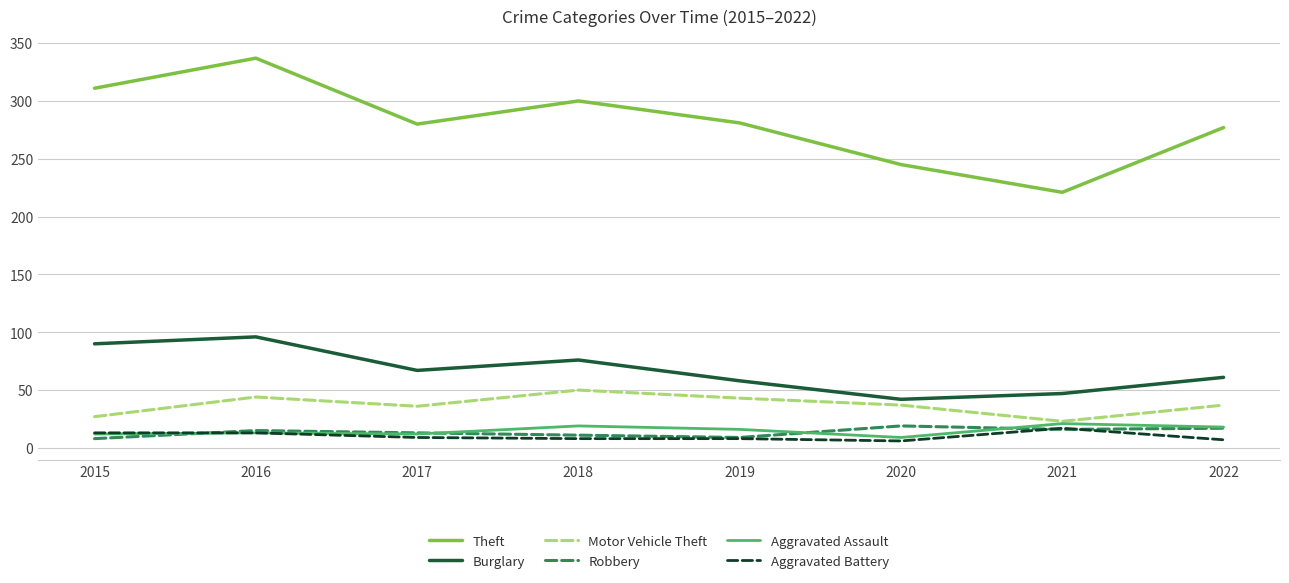

What is the highest value of the Aggravated Assault series?

21